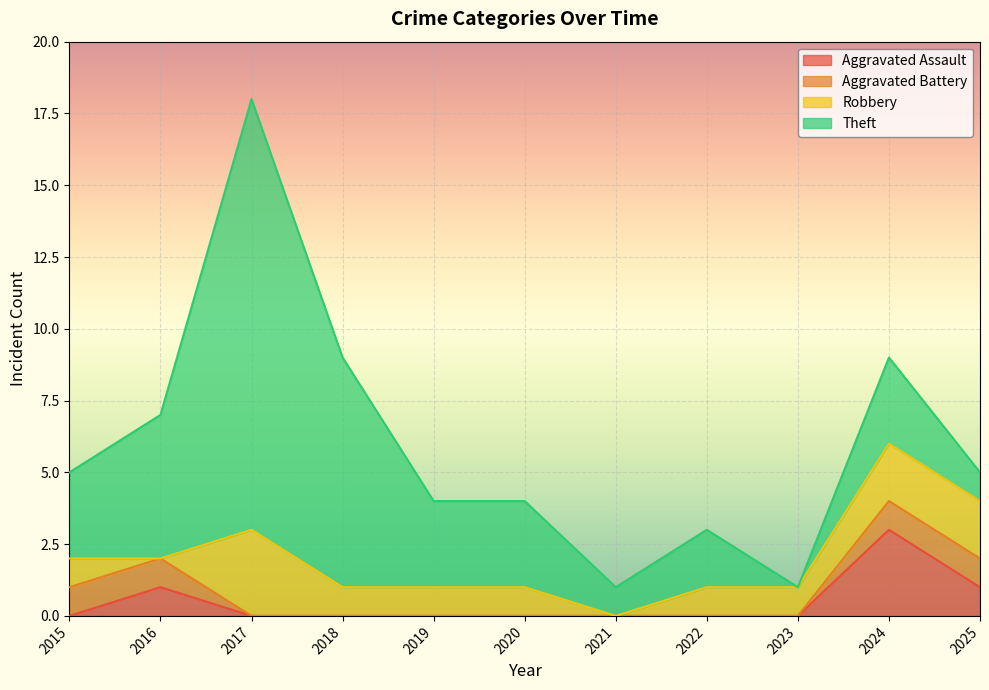

What are all the series names shown in the legend?

Aggravated Assault, Aggravated Battery, Robbery, Theft